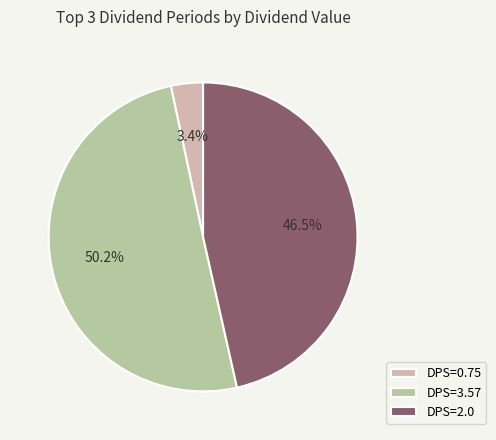

What is the smallest slice in the pie chart?

DPS=0.75